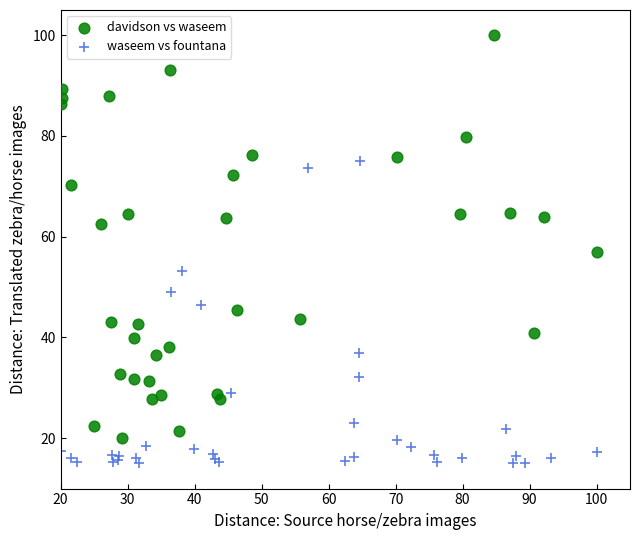

Which series has the largest Y range (max minus min)?

davidson vs waseem